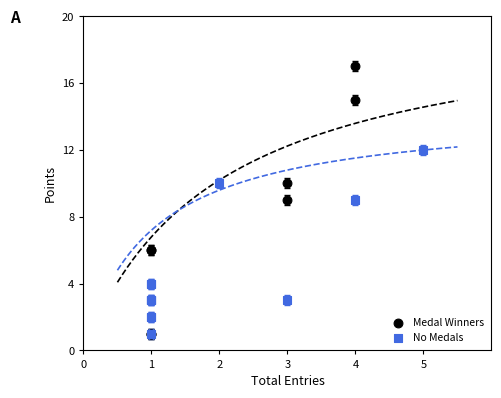

Which series has the widest spread of Y values?

Medal Winners